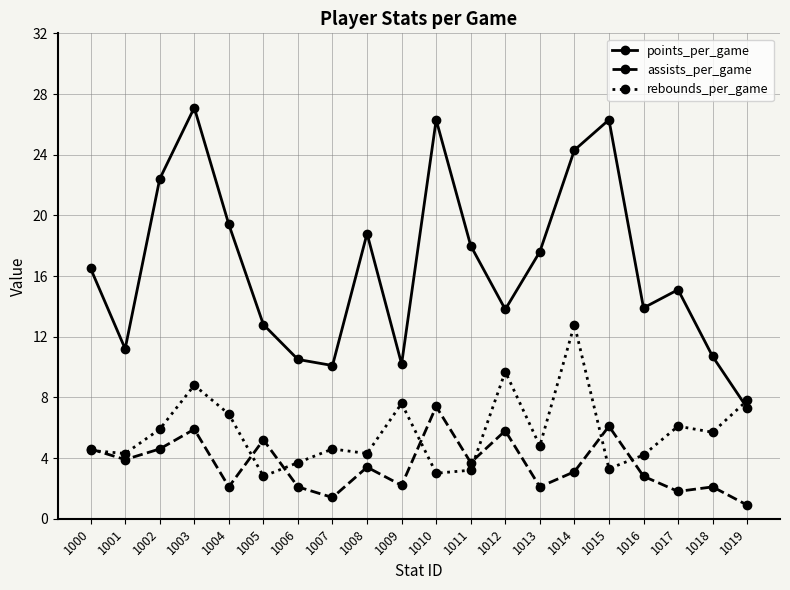

True or false: assists_per_game and points_per_game cross at least once.

False